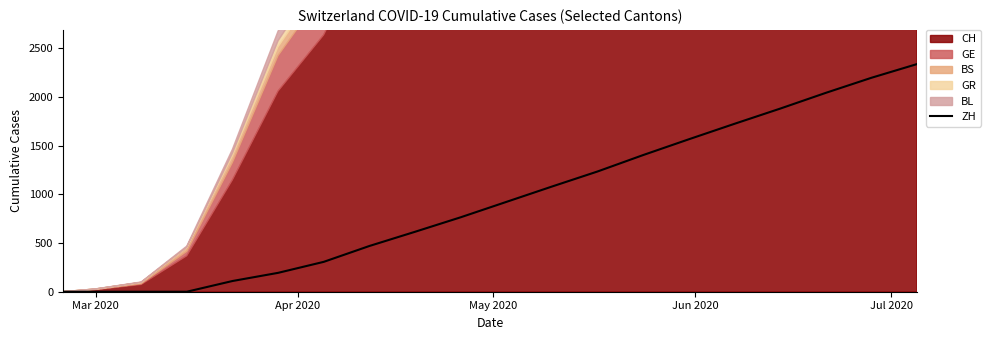

How many lines are shown in the chart?

1